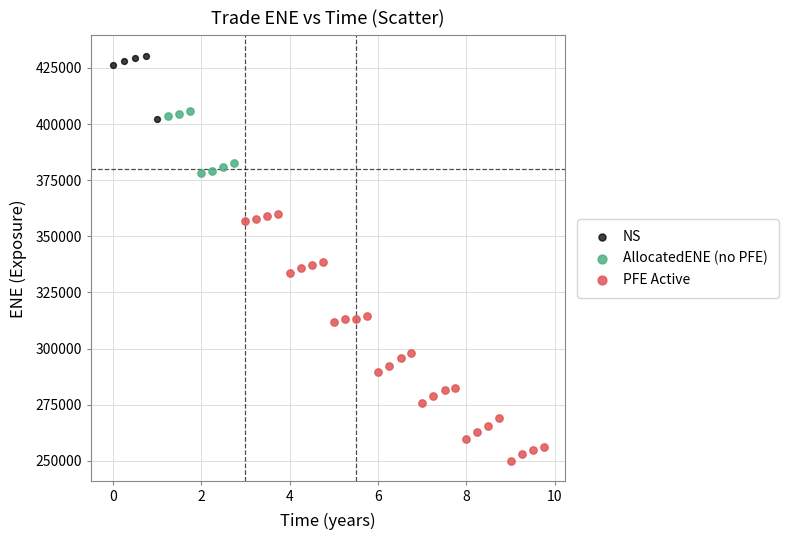

Which series contains the lowest Y value?

PFE Active